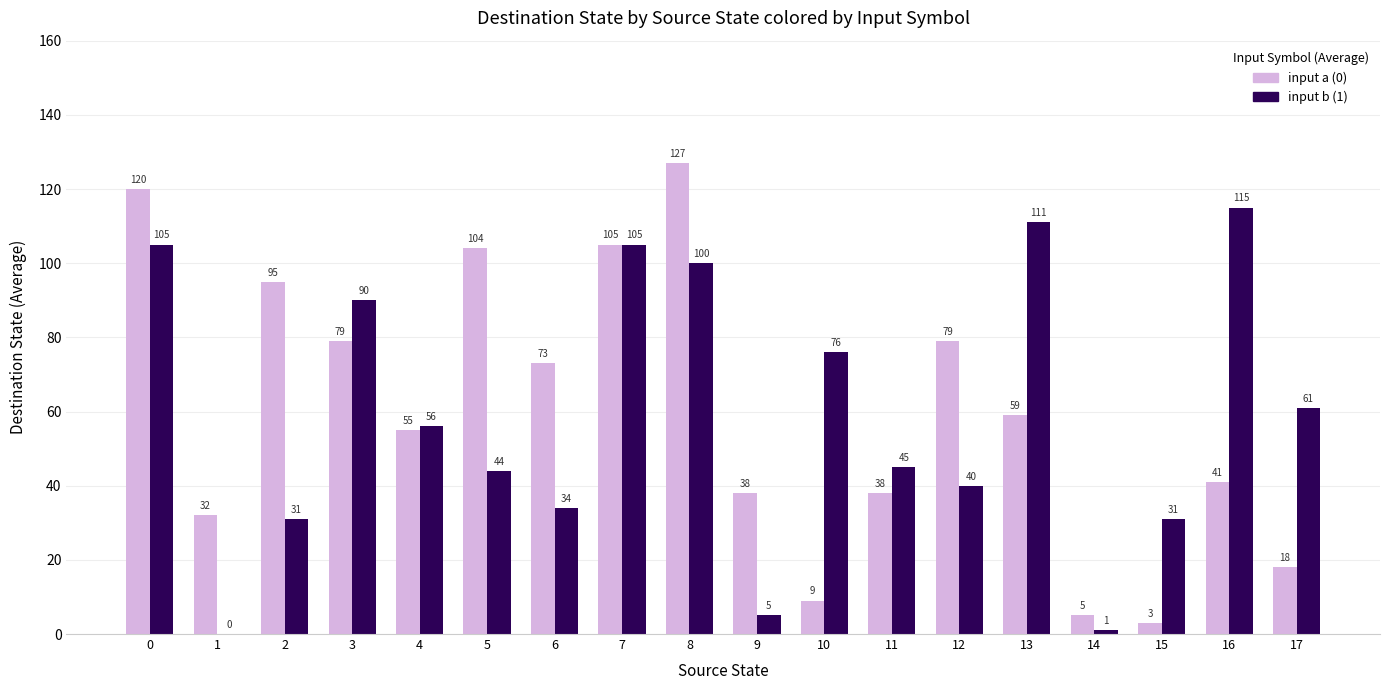

Which category has the highest value across all series?

8